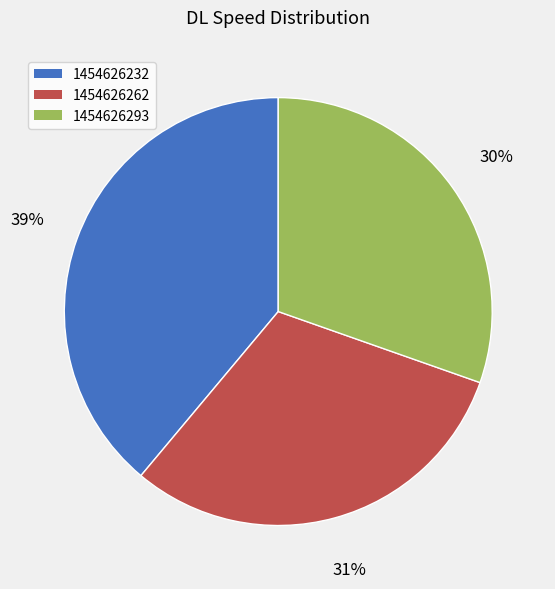

To the nearest percent, what portion does 1454626262 represent?

31%